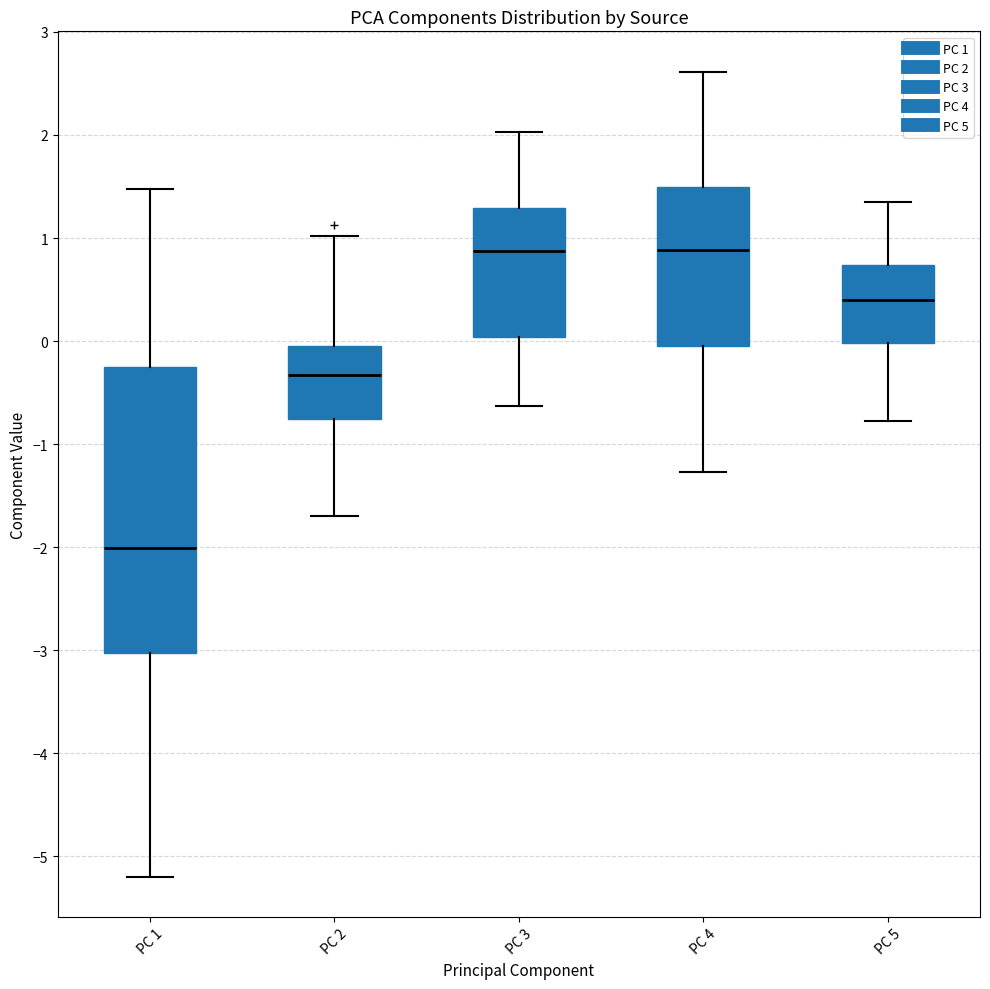

Comparing the boxes themselves (not the whiskers), which one is the tallest?

PC 1